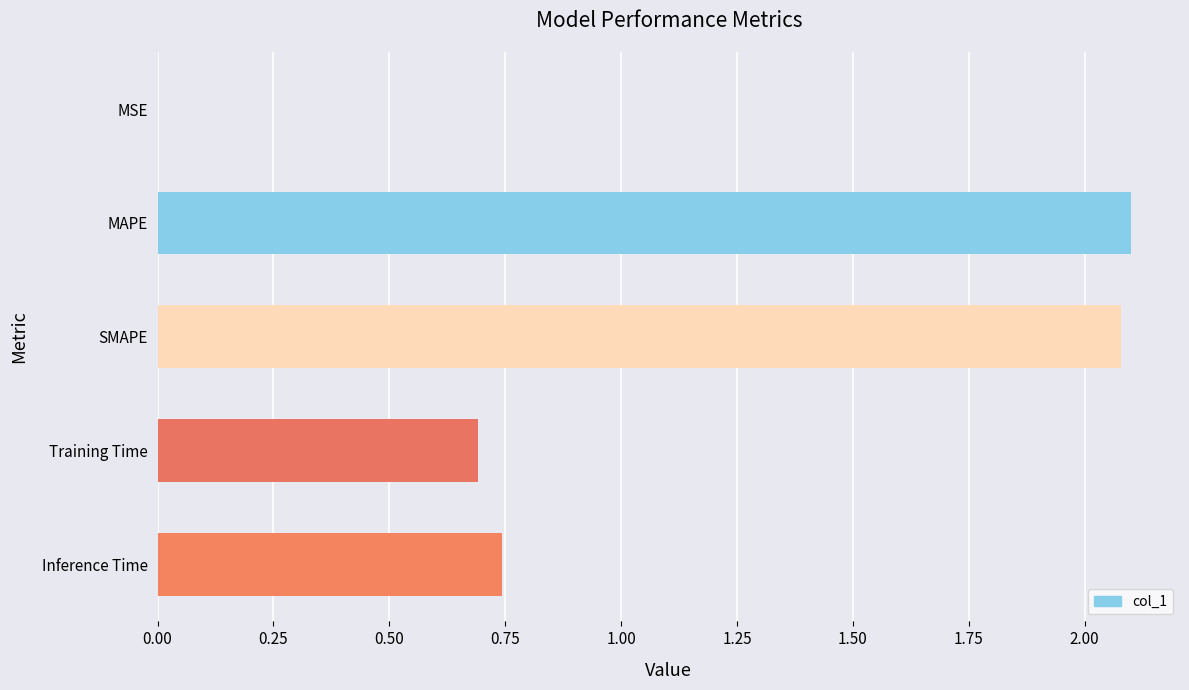

The chart shows a value of 0.4 at Inference Time. True or false?

False